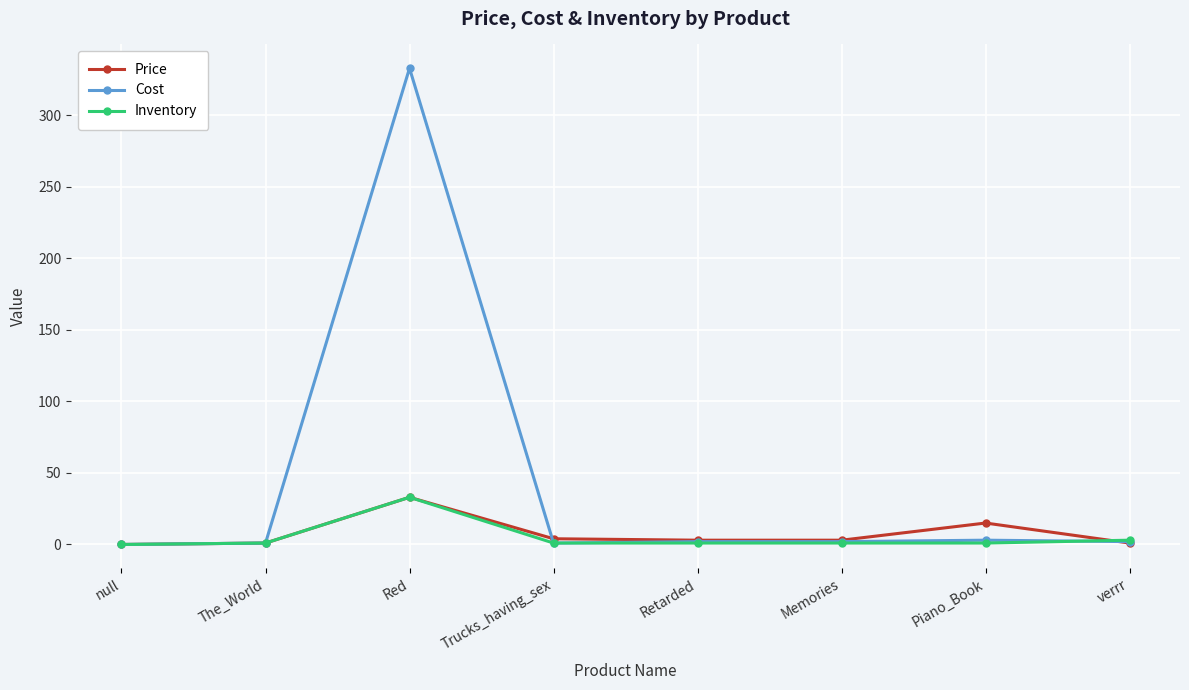

Where is the first local maximum for Inventory?

Red